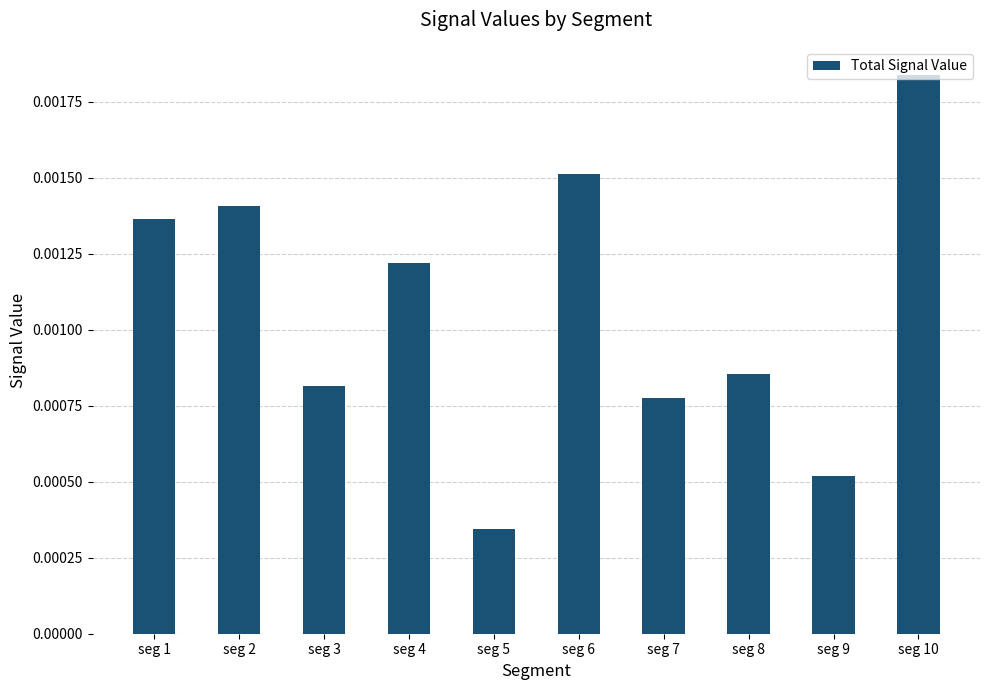

Which category has the lowest value across all series?

seg 5